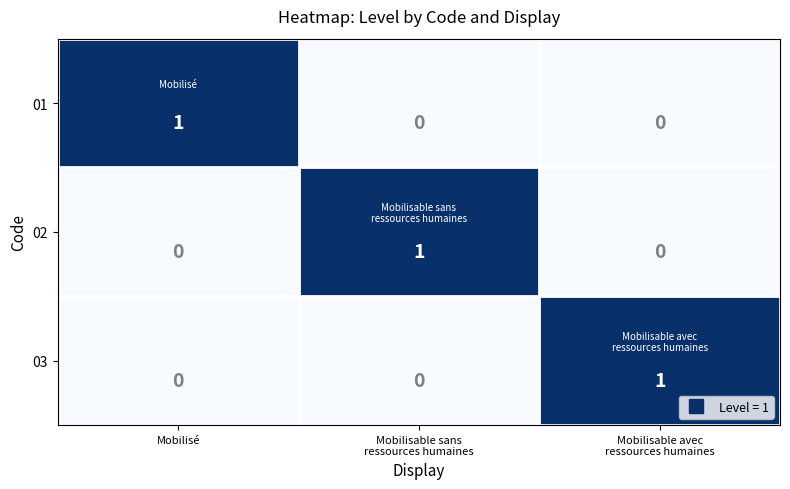

How many 02 values are between 0 and 1?

3